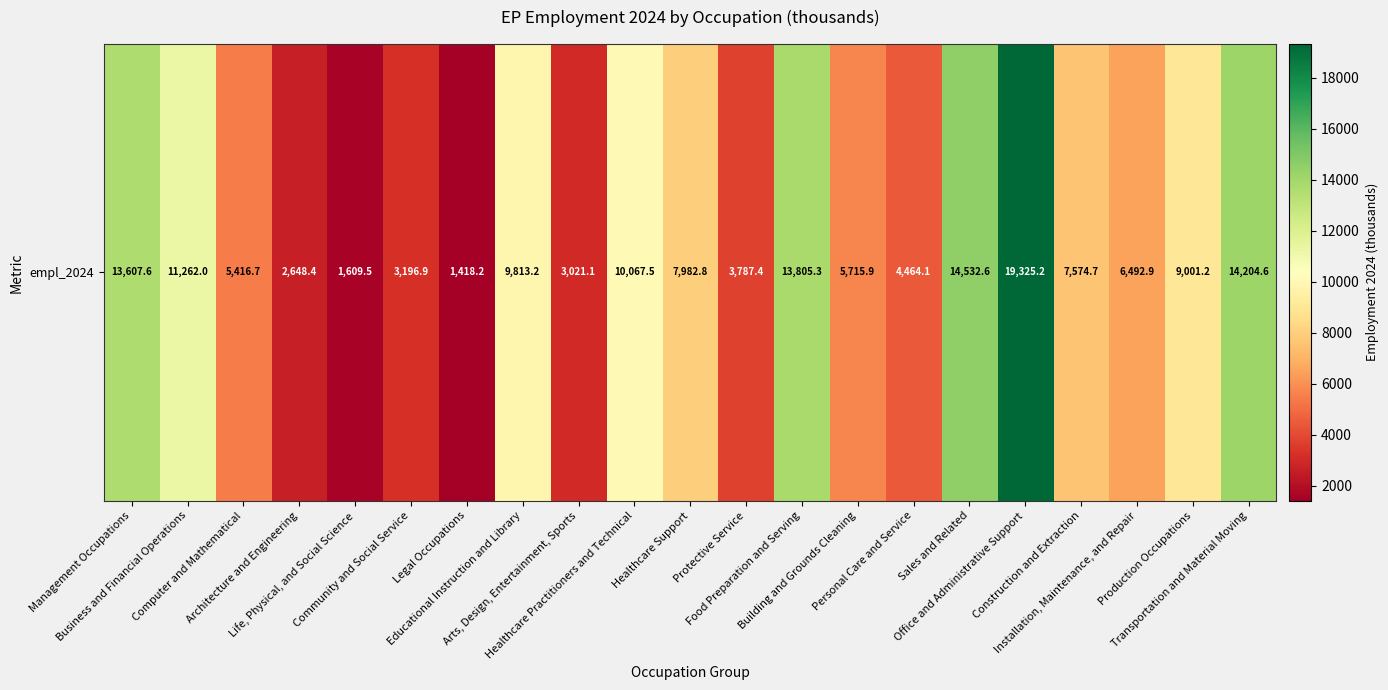

The value at Educational Instruction and Library is 2165.3. True or false?

False